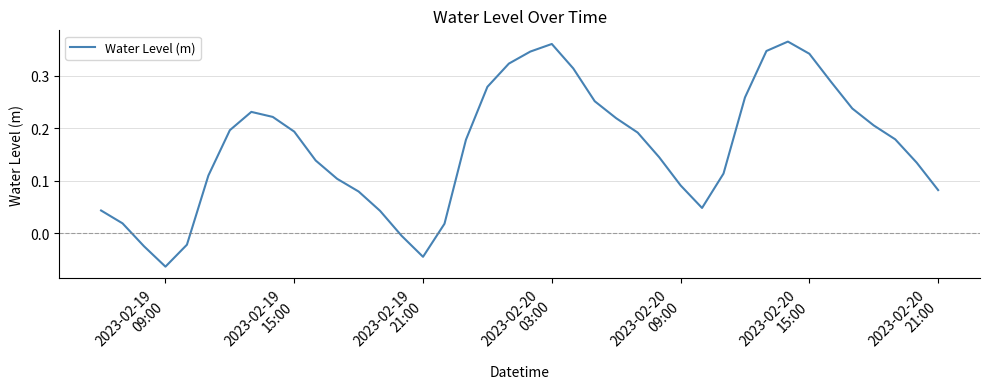

How many values are above zero?

35